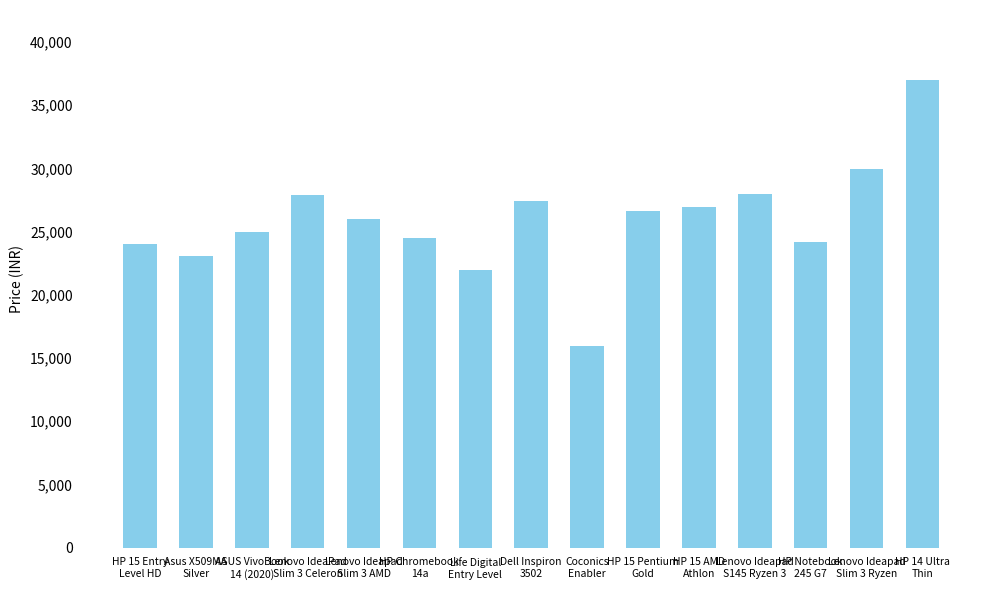

What is the average value?

25904